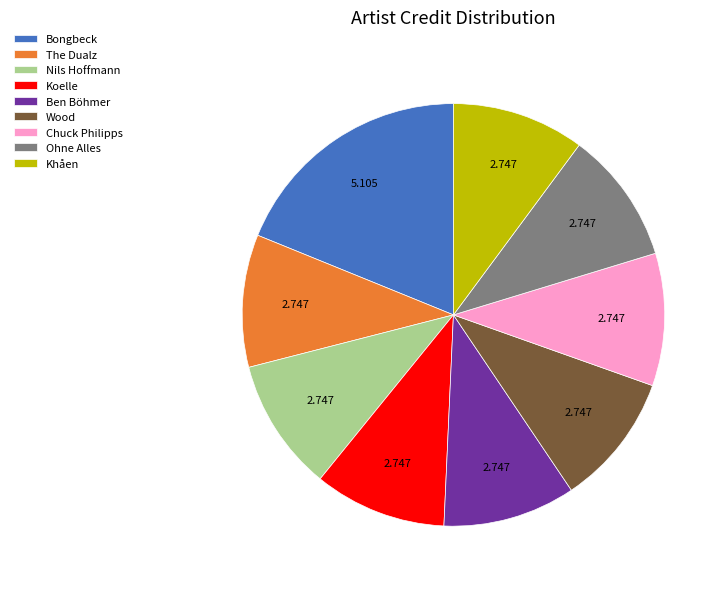

Which category has the biggest portion of the pie?

Bongbeck